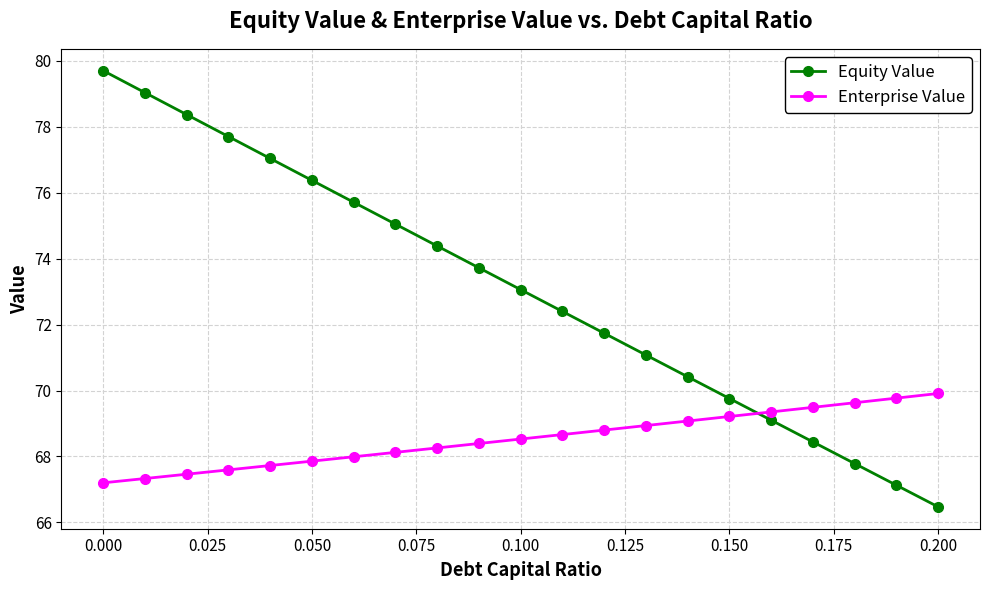

How many times do Enterprise Value and Equity Value cross each other?

1